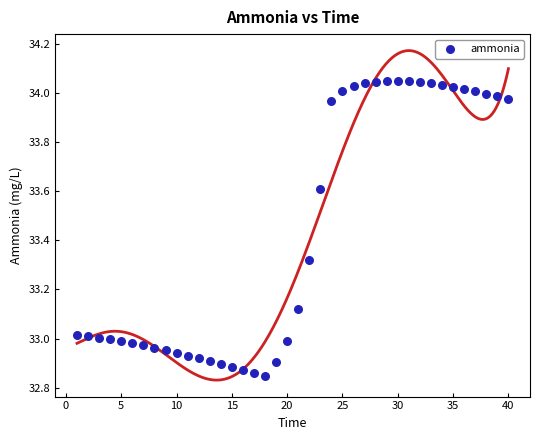

What is the range of X values (max minus min)?

39.0